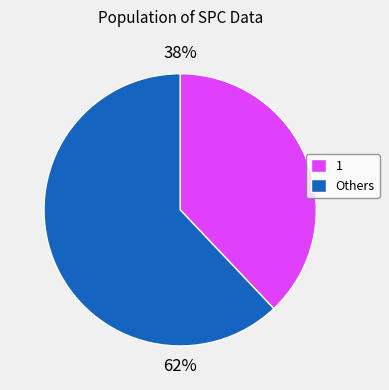

Combined, do Others and 1 account for over 50%?

Yes